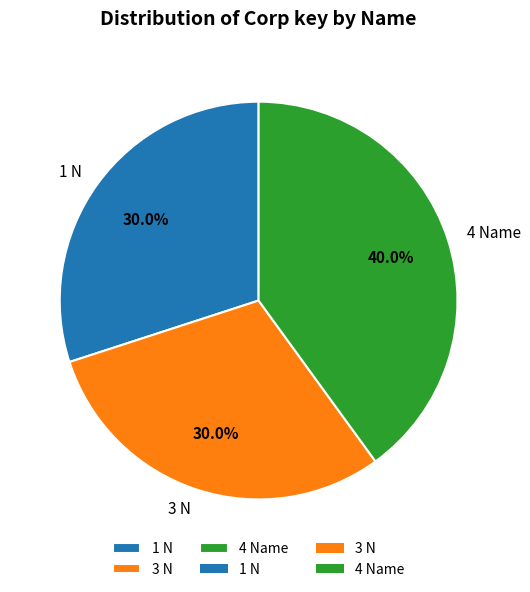

Is there a majority slice in this chart?

No